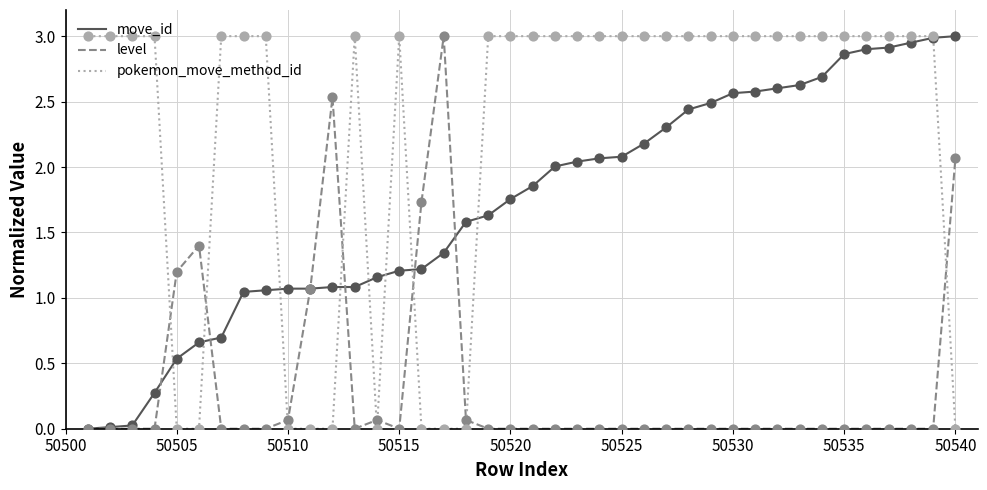

Which series has the largest total across all categories?

pokemon_move_method_id